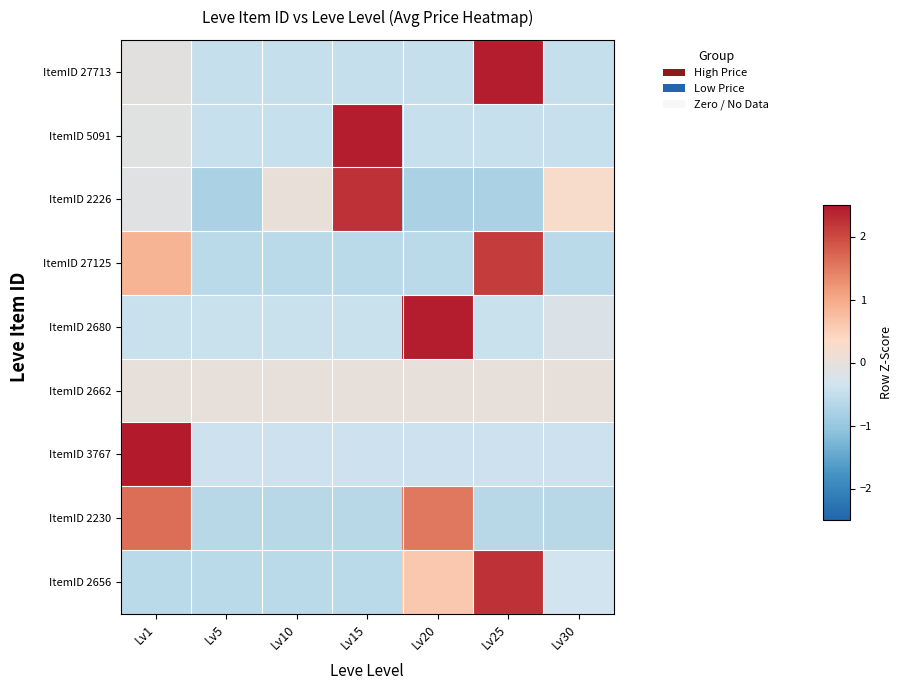

What is the spread (max minus min) of values at Lv25?

3.2